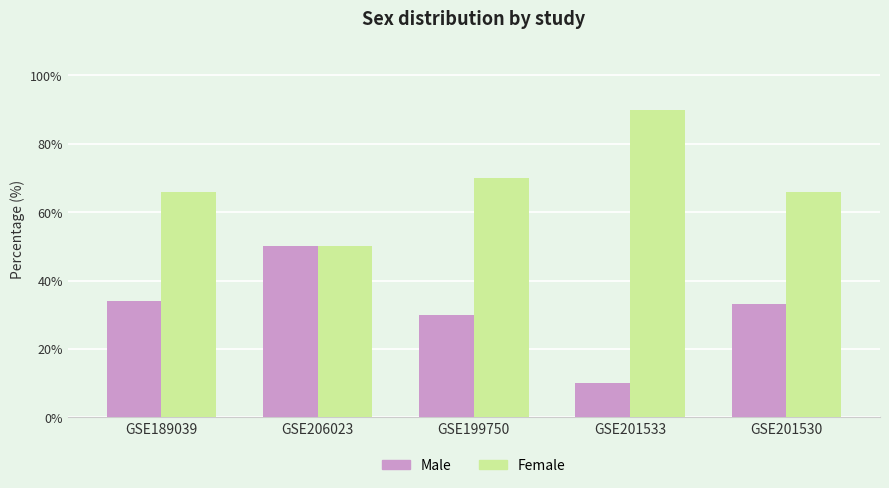

What is the value of the Male bar at the 5th from the left?

33